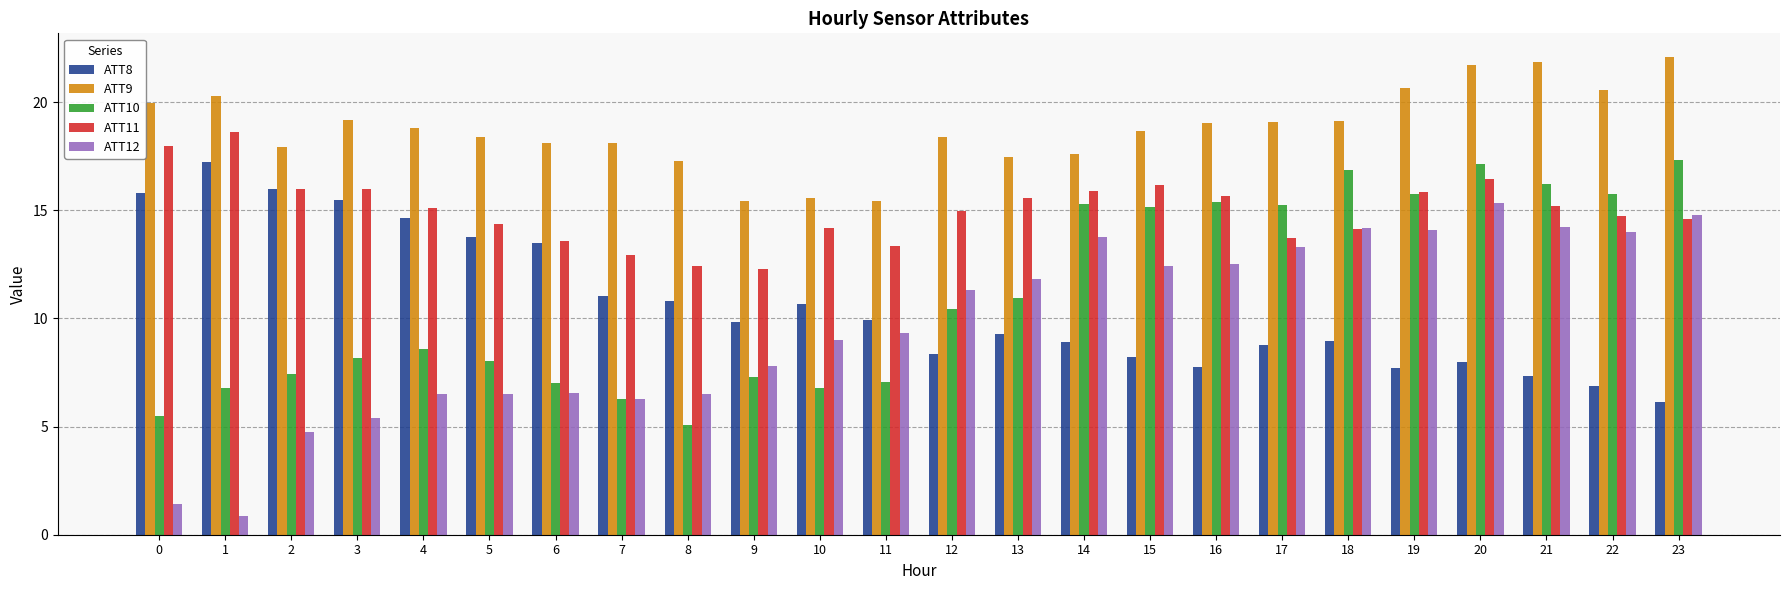

True or false: ATT10 has a value of 2.4 at 9.

False